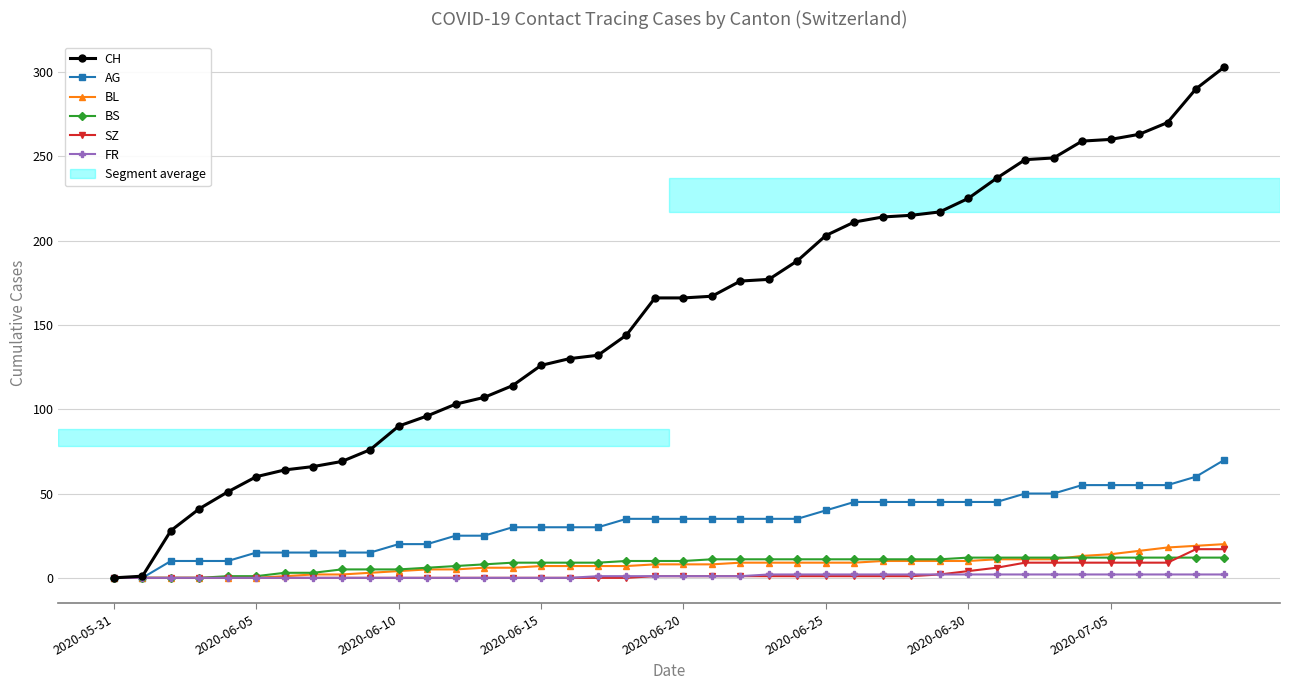

What is the highest value of the AG series?

70